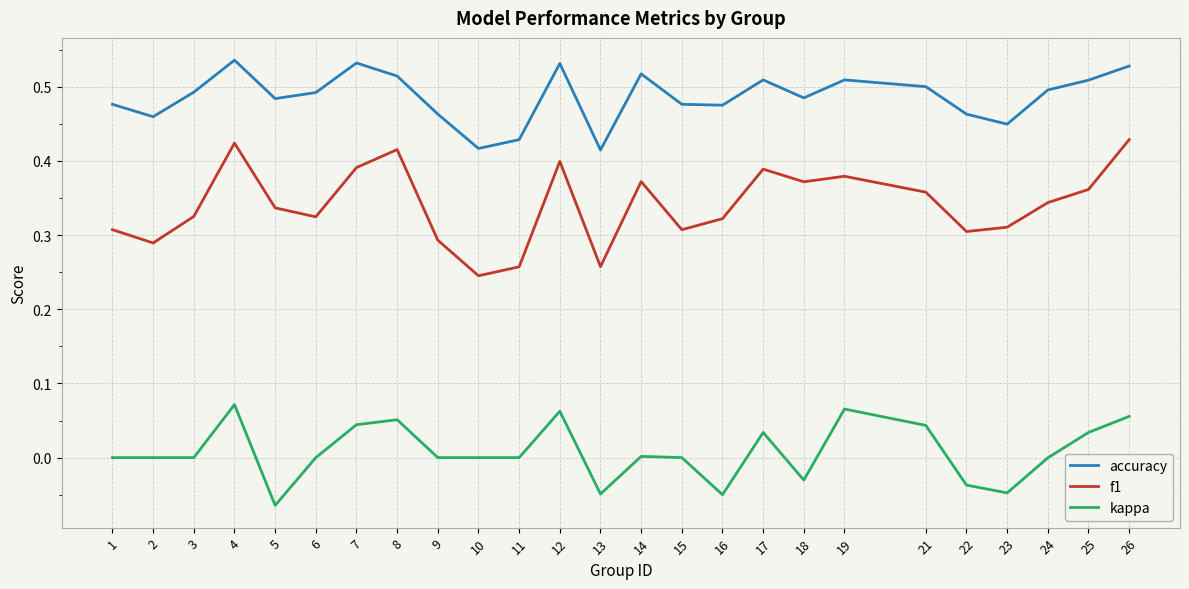

Does the chart display data point markers on the line(s)?

No